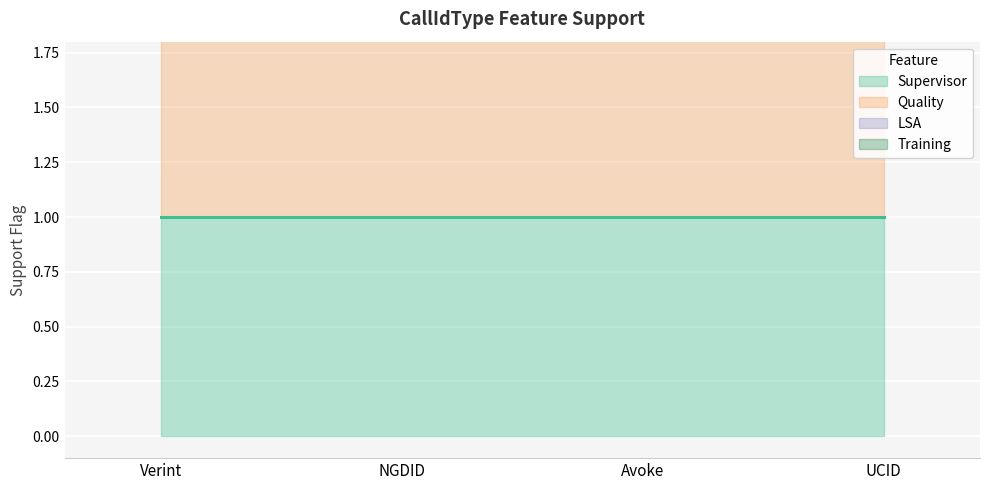

Reading right to left, extract all data points from this chart.

Supervisor: UCID=1	Avoke=1	NGDID=1	Verint=1
Quality: UCID=1	Avoke=1	NGDID=1	Verint=1
LSA: UCID=0	Avoke=0	NGDID=0	Verint=0
Training: UCID=1	Avoke=1	NGDID=1	Verint=1